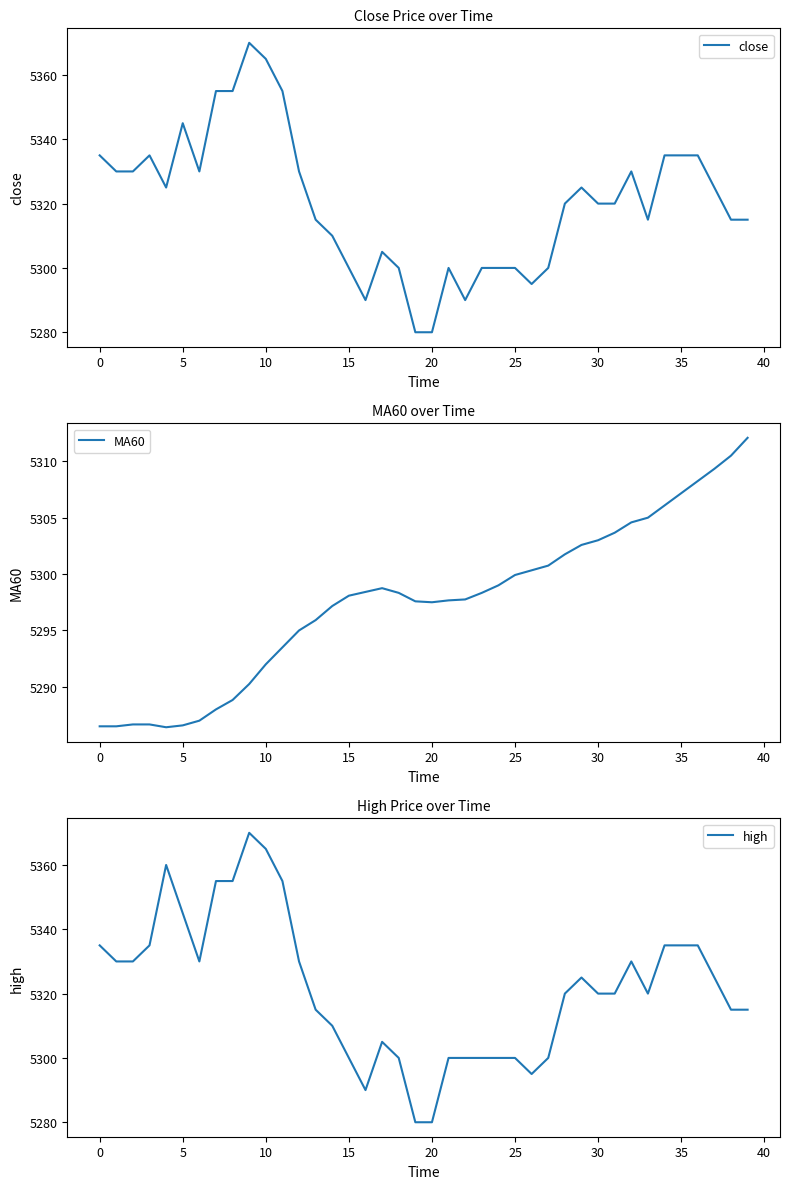

The close series shows 8710 at 10. True or false?

False